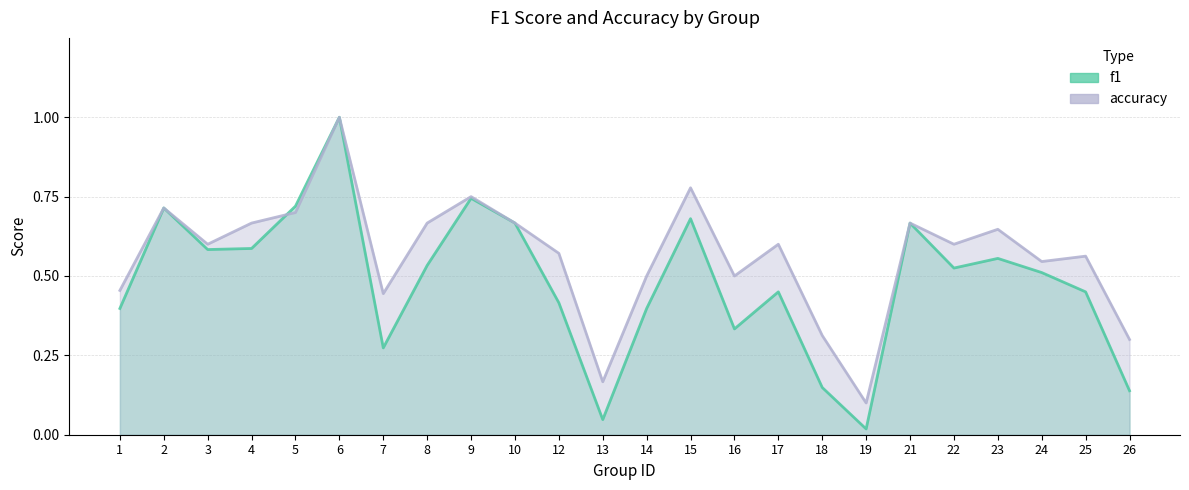

Is the value of f1 at 4 greater than the value of accuracy at 18?

Yes